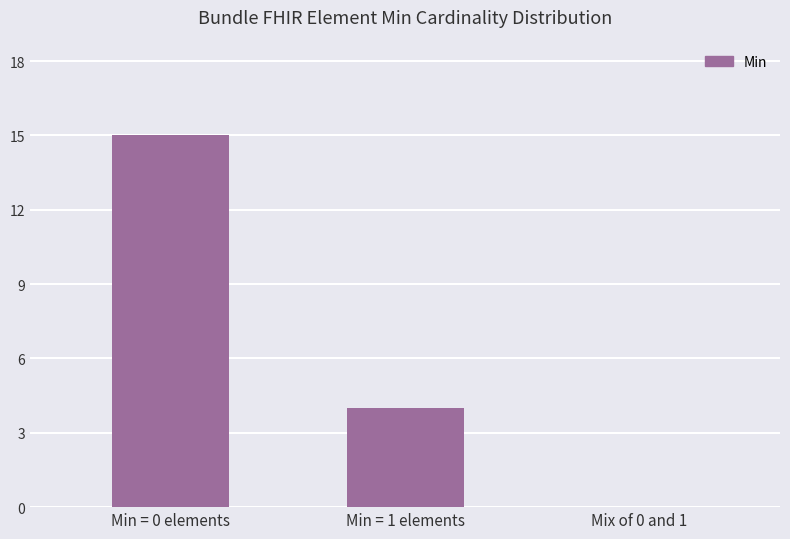

Where is the data nearest to the value 7?

Min = 1 elements